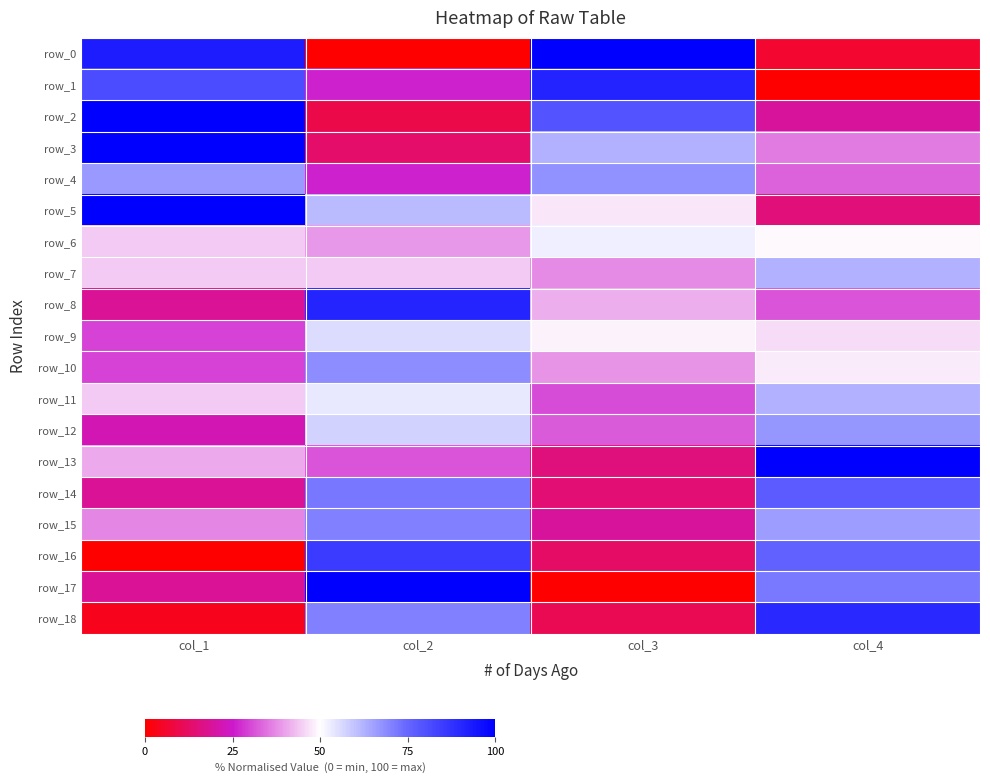

The row_5 series shows 70.2 at col_3. True or false?

False